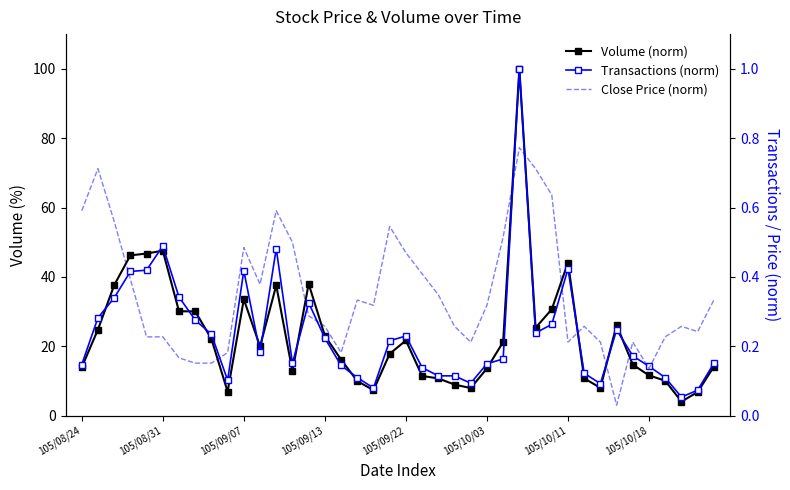

Where is the first local minimum for Close Price (norm)?

11